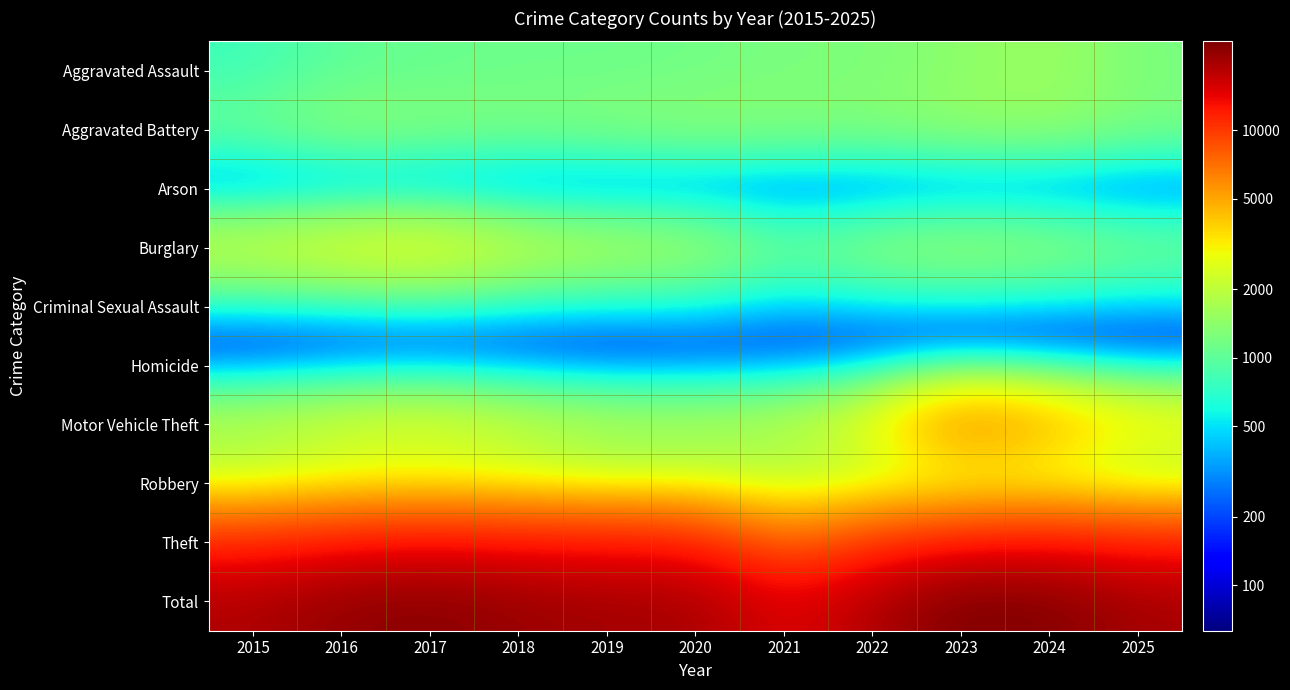

Rank the series at 2025 from highest to lowest value.

Total, Theft, Motor Vehicle Theft, Robbery, Aggravated Battery, Burglary, Aggravated Assault, Criminal Sexual Assault, Homicide, Arson